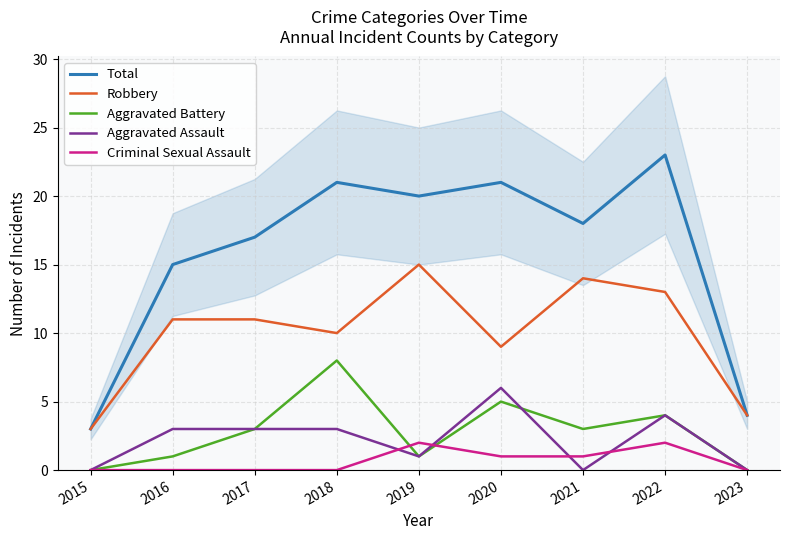

What is the average value of the Criminal Sexual Assault series?

1